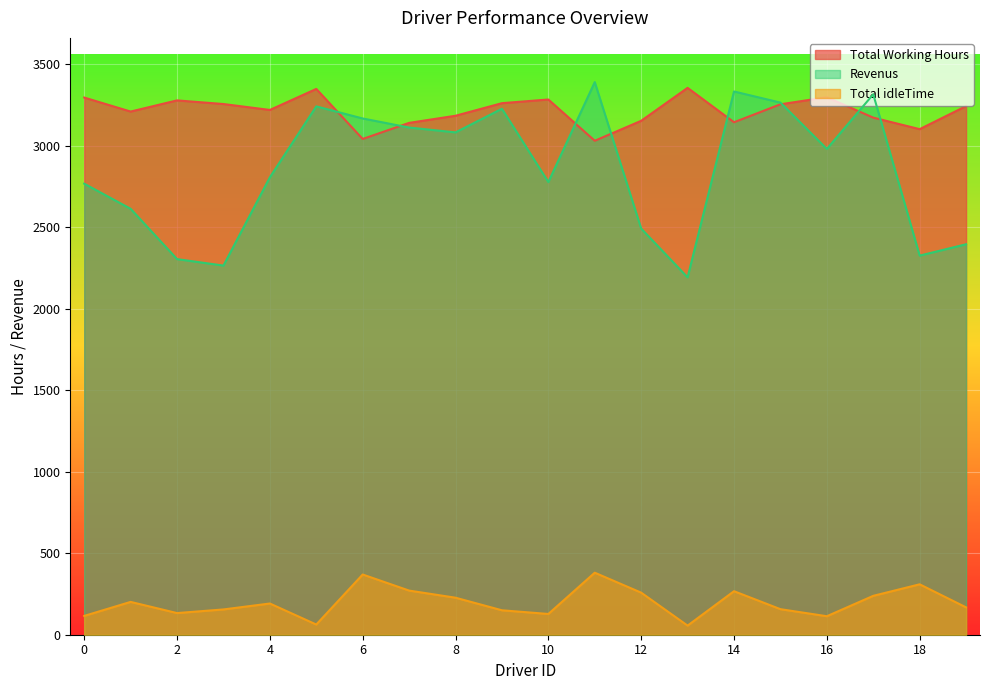

At how many categories does at least one series exceed 1247?

20